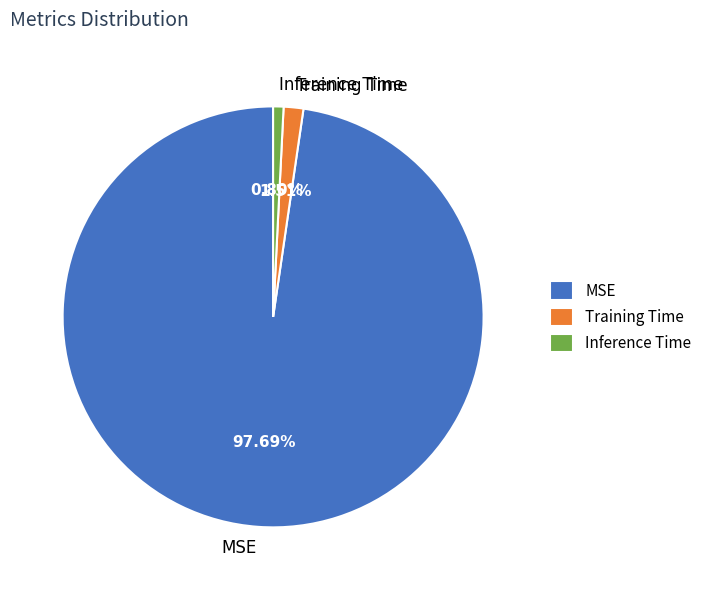

Is it true that Inference Time is 11% of the pie?

False